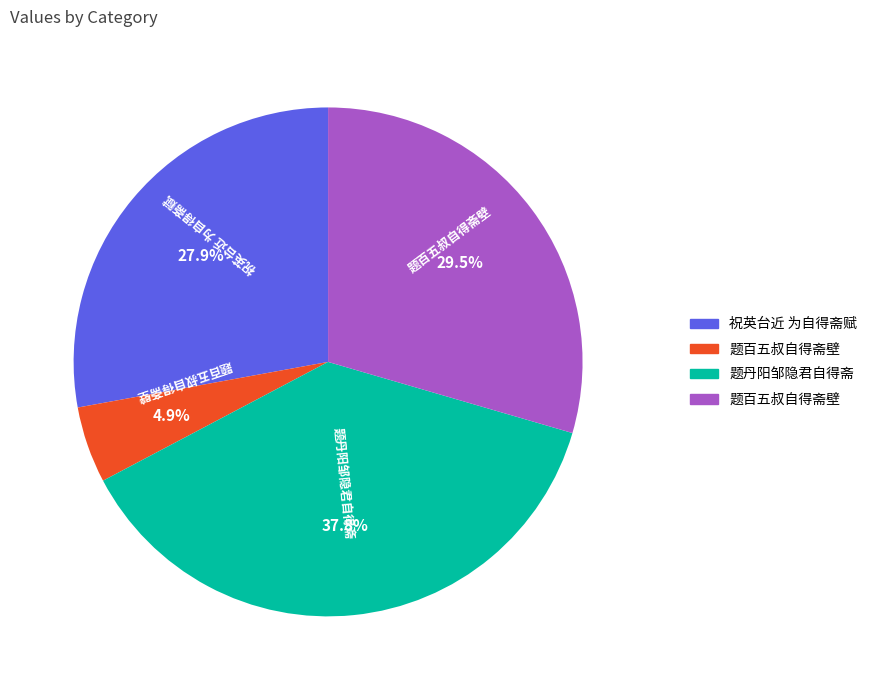

Is there a majority slice in this chart?

No